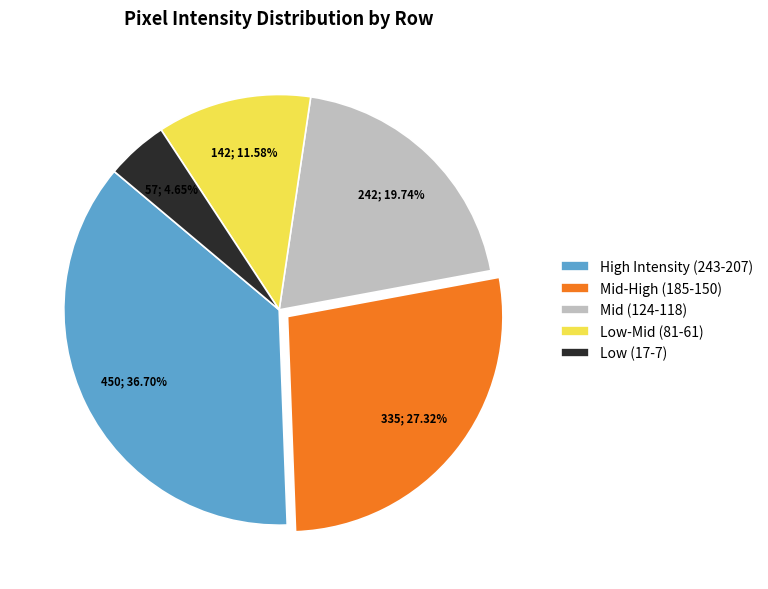

Do Mid (124-118) and Low (17-7) together represent more than half of the pie?

No